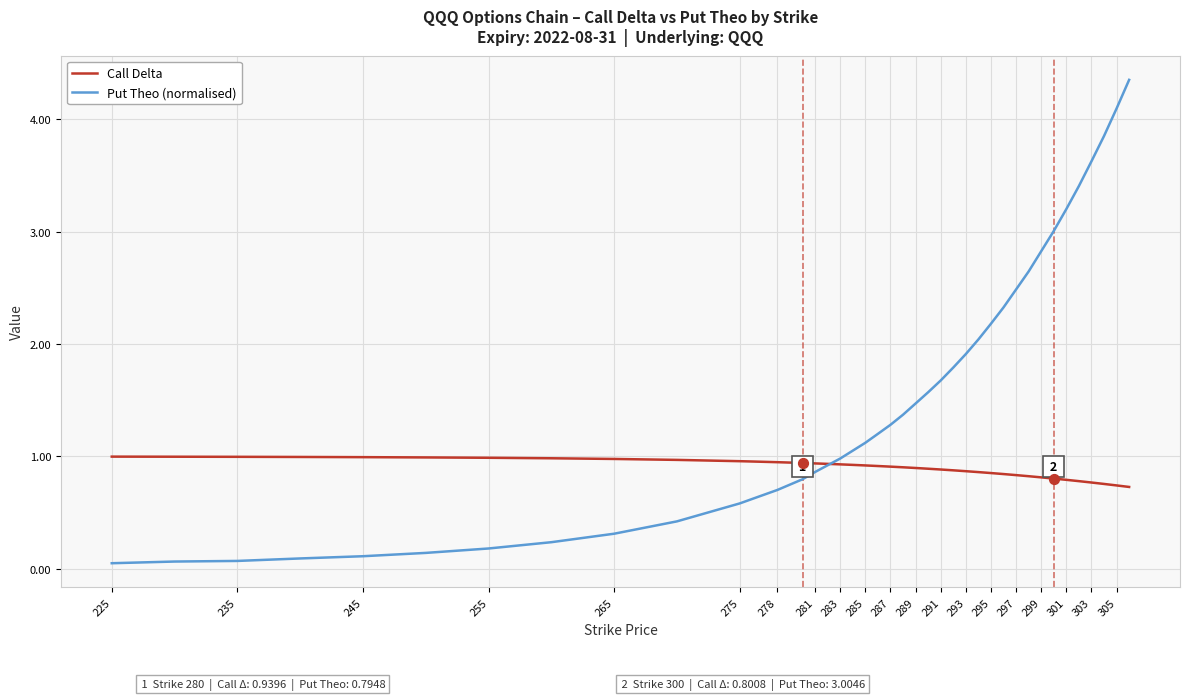

Which series has the largest total across all categories?

Put Theo (normalised)